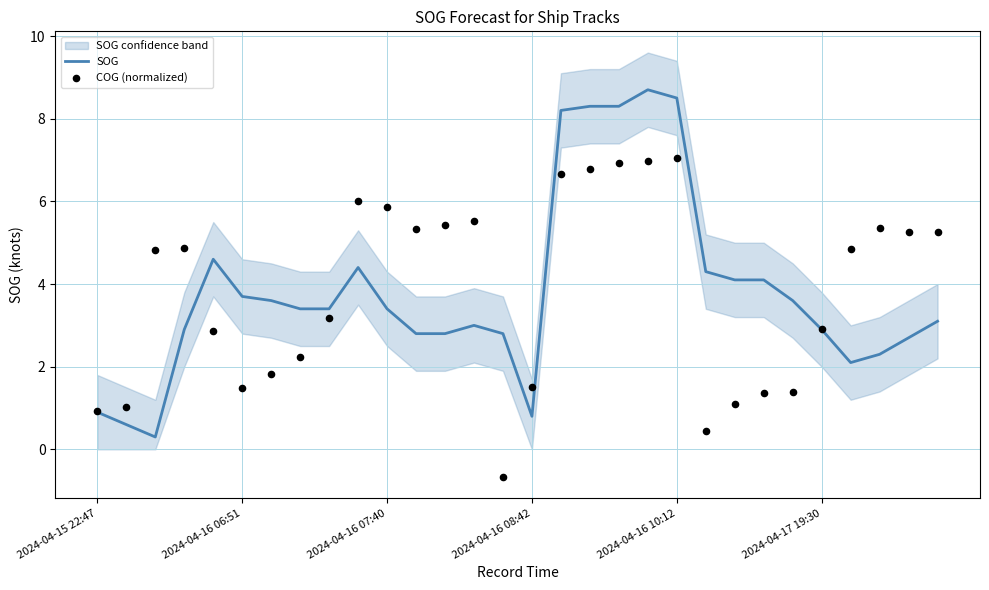

Which series reaches the maximum Y coordinate?

SOG